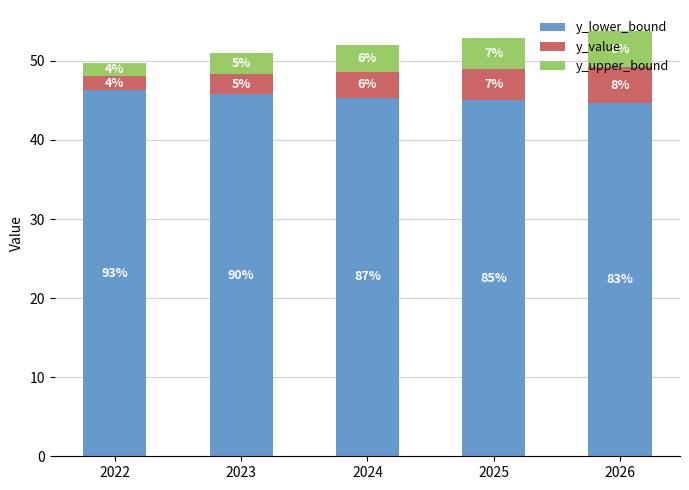

What value does the y_upper_bound series have at 2026?

4.6